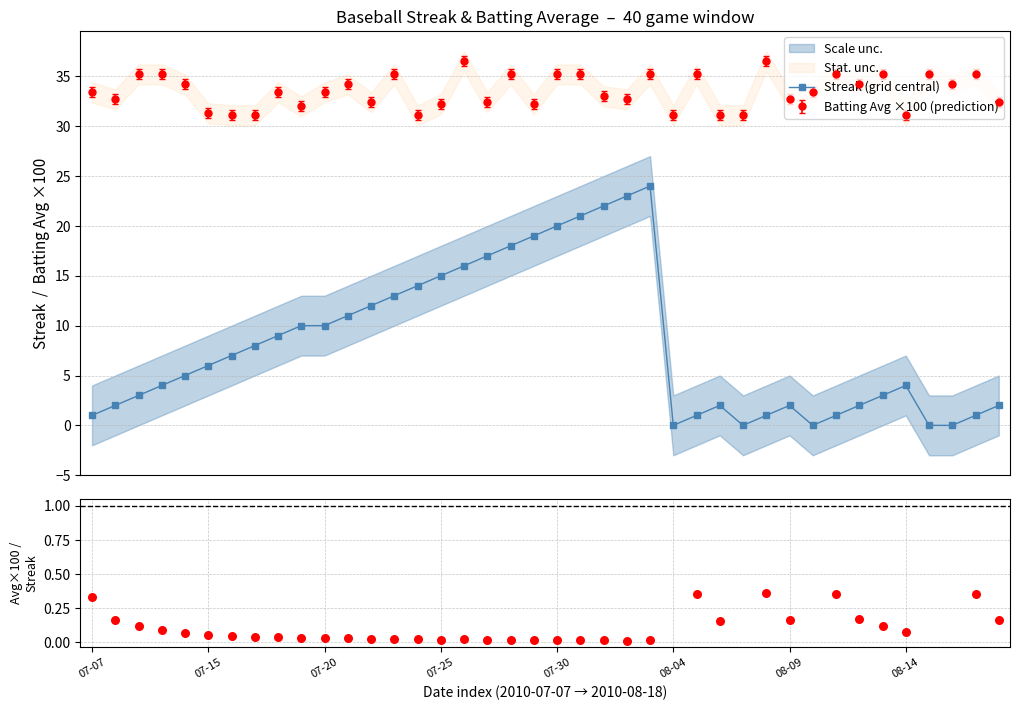

True or false: Batting Avg ×100 (prediction) has more than 1 interior local peaks.

True